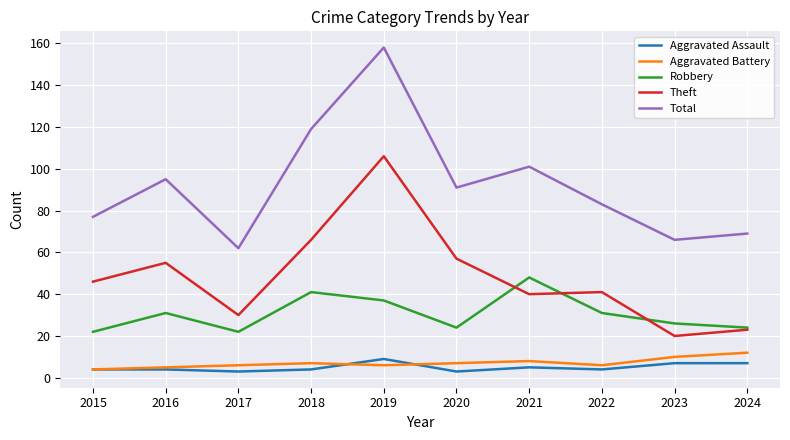

Where is the first local minimum for Theft?

2017